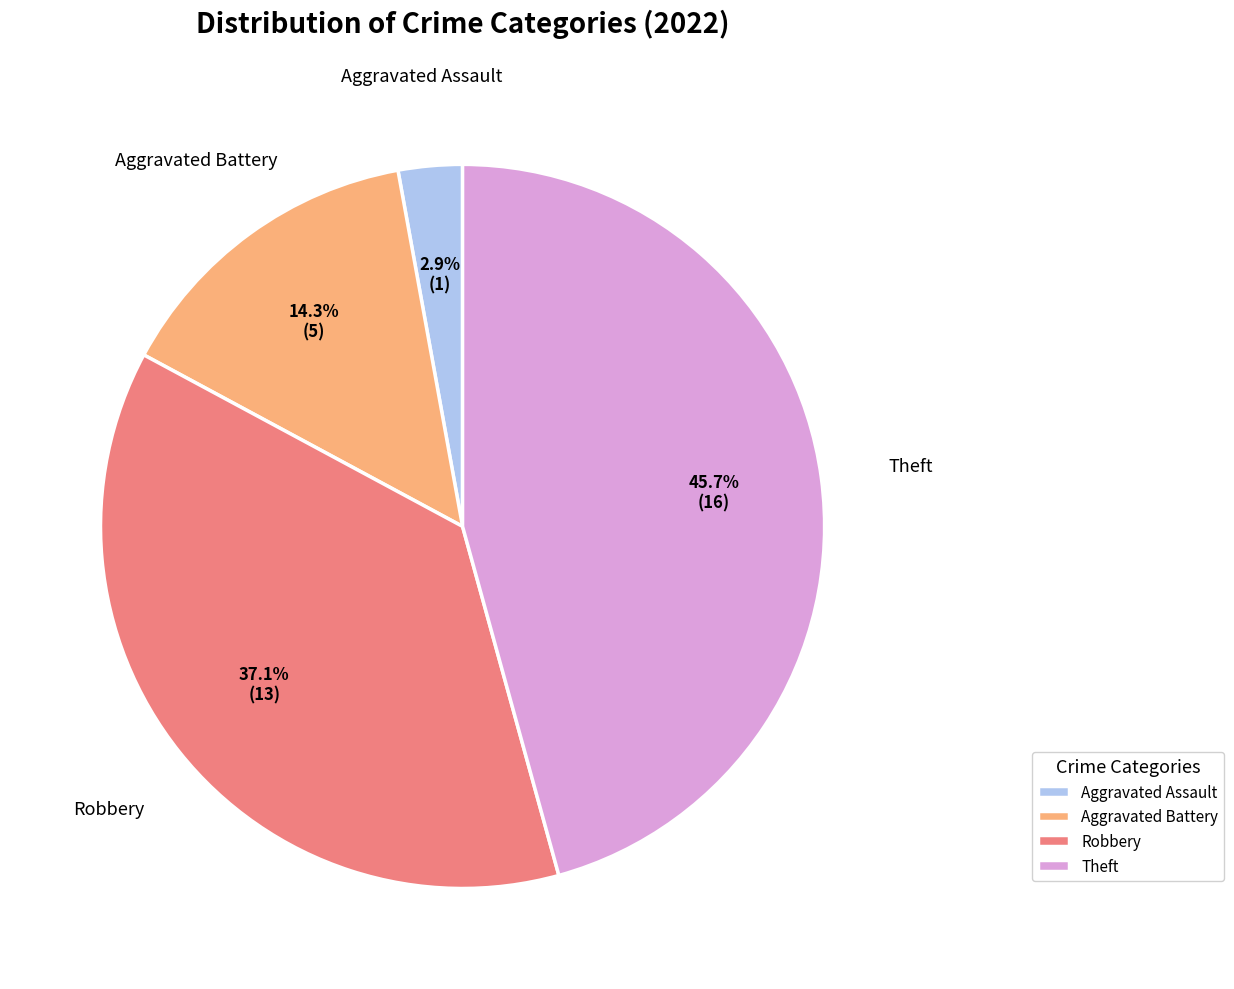

Which has a higher value, Aggravated Assault or Aggravated Battery?

Aggravated Battery